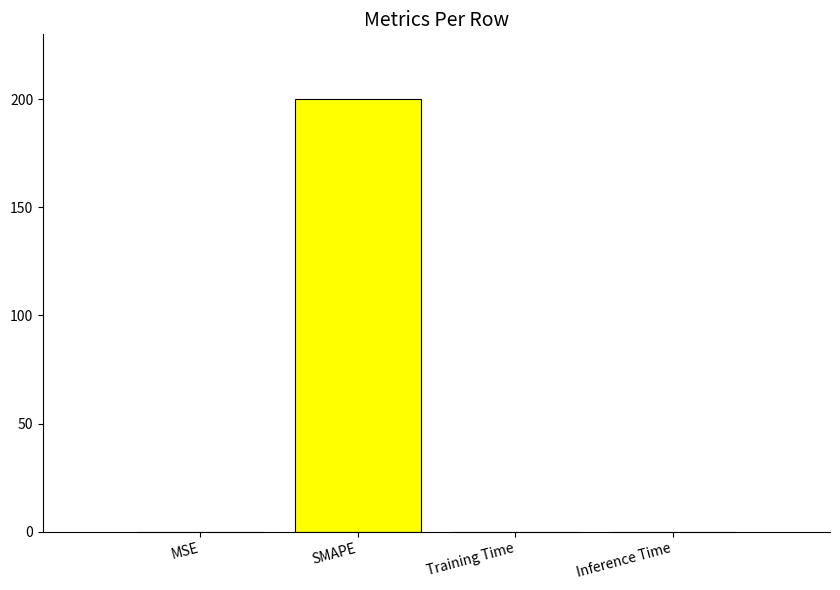

What is the sum of all values?

200.0